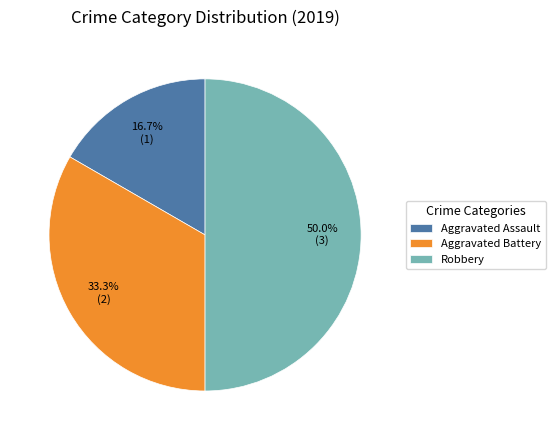

To the nearest percent, what is the average slice percentage?

33%